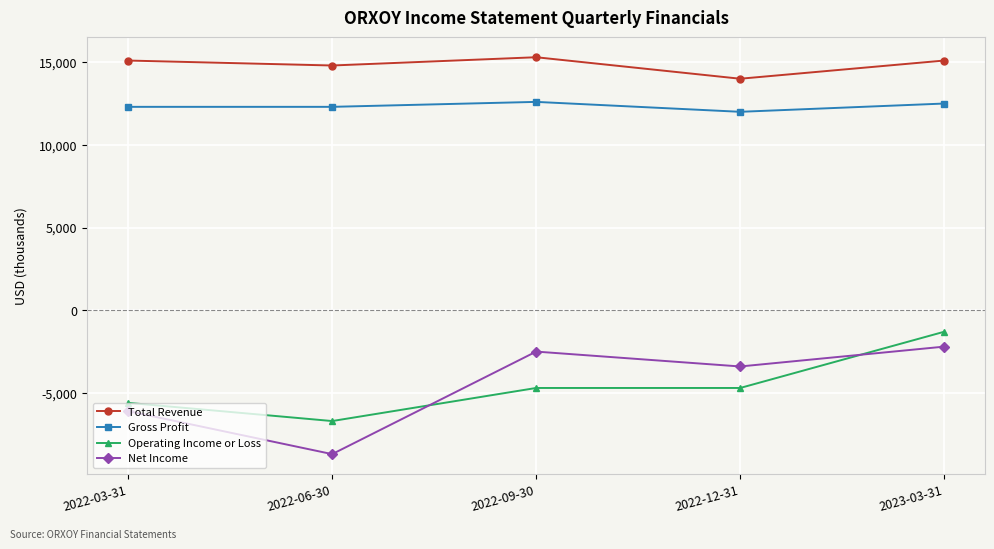

Which series has the largest range (max minus min)?

Net Income